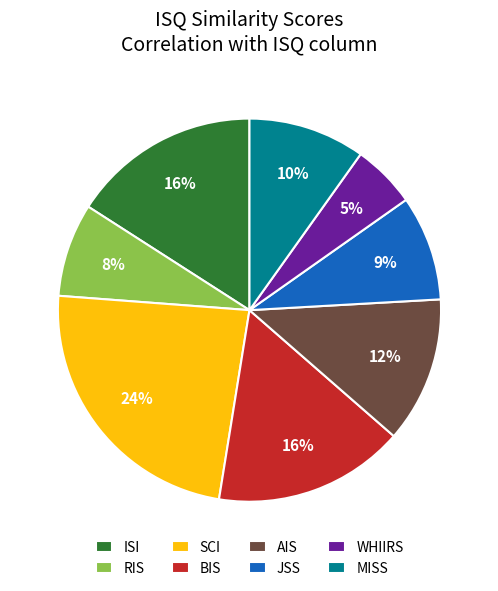

Is the sum of RIS and ISI greater than half?

No